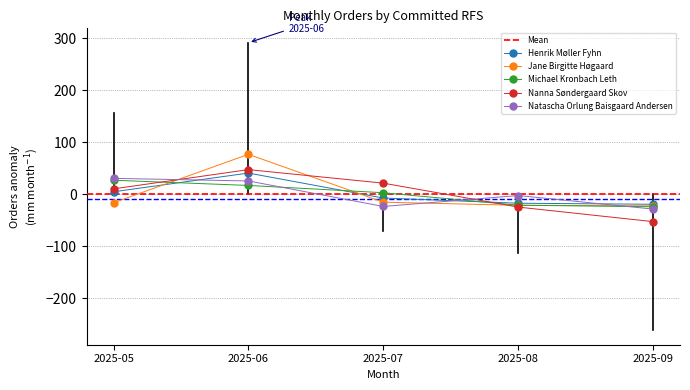

Reading left to right, list all the values displayed in this chart.

Henrik Møller Fyhn: 2025-05=4.4	2025-06=40.4	2025-07=-7.6	2025-08=-17.6	2025-09=-19.6
Jane Birgitte Høgaard: 2025-05=-16.6	2025-06=76.4	2025-07=-15.6	2025-08=-21.6	2025-09=-22.6
Michael Kronbach Leth: 2025-05=26.6	2025-06=16.6	2025-07=2.6	2025-08=-21.4	2025-09=-24.4
Nanna Søndergaard Skov: 2025-05=10.0	2025-06=47.0	2025-07=21.0	2025-08=-25.0	2025-09=-53.0
Natascha Orlung Baisgaard Andersen: 2025-05=30.2	2025-06=25.2	2025-07=-23.8	2025-08=-2.8	2025-09=-28.8